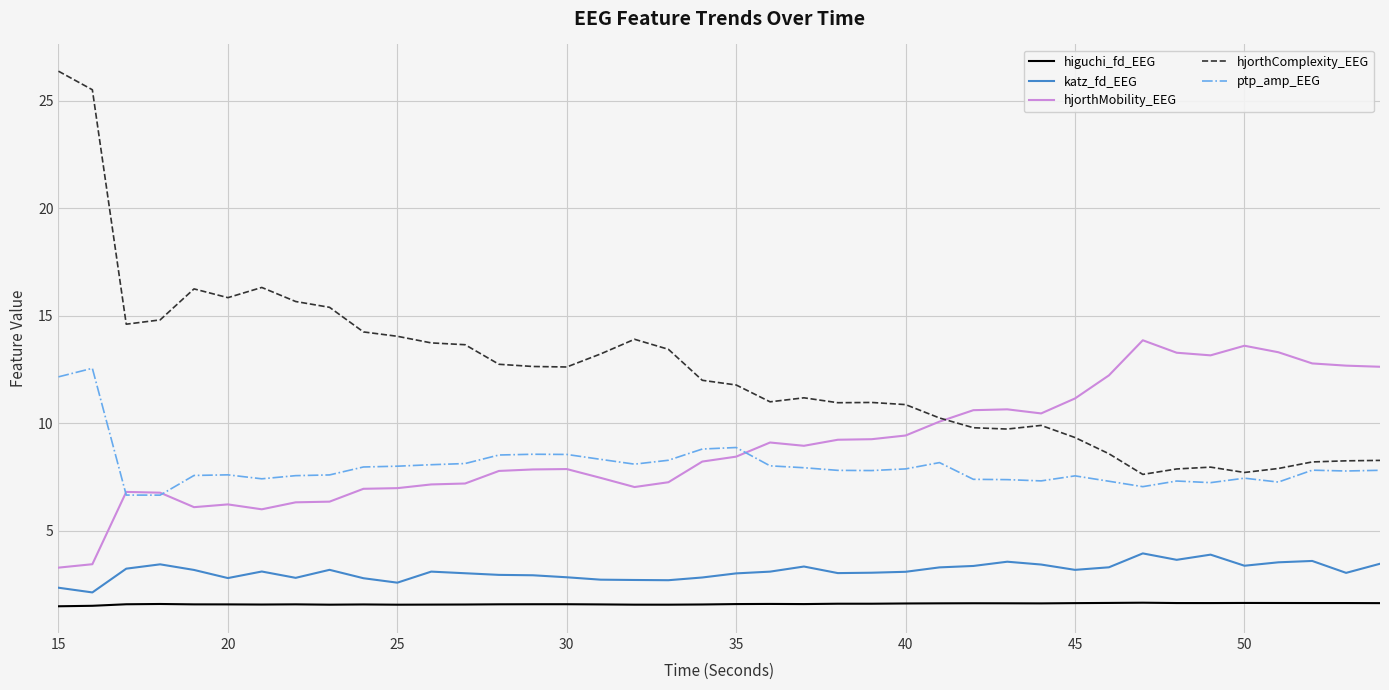

What is the minimum value for katz_fd_EEG?

2.1